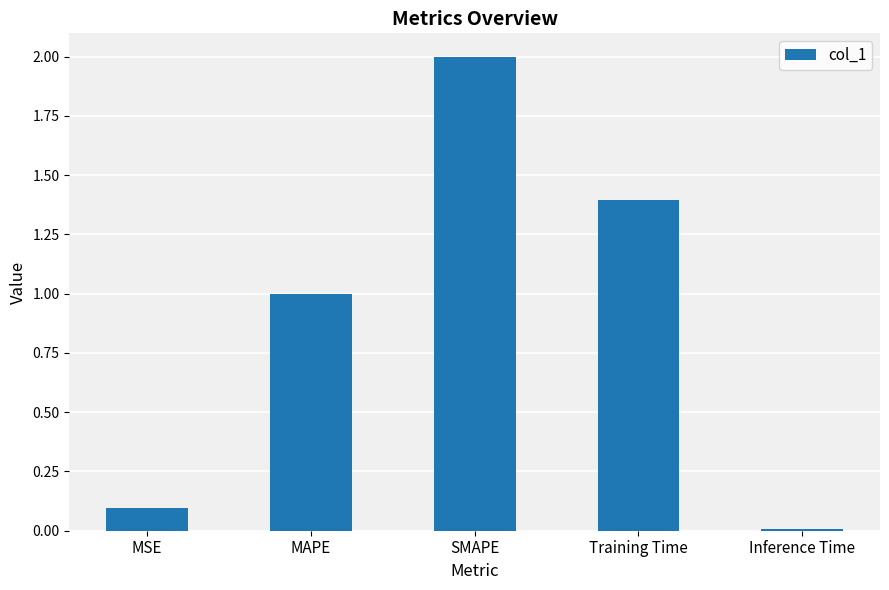

What position from the right is Inference Time?

1